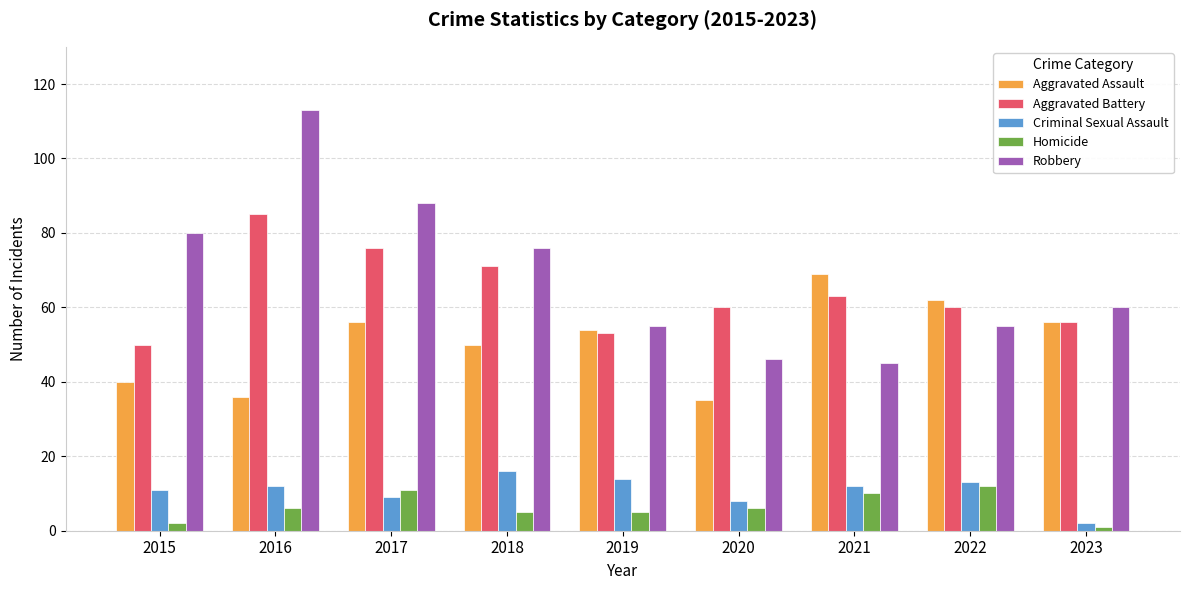

Reading left to right, what are all the values shown in this chart?

Aggravated Assault: 2015=40	2016=36	2017=56	2018=50	2019=54	2020=35	2021=69	2022=62	2023=56
Aggravated Battery: 2015=50	2016=85	2017=76	2018=71	2019=53	2020=60	2021=63	2022=60	2023=56
Criminal Sexual Assault: 2015=11	2016=12	2017=9	2018=16	2019=14	2020=8	2021=12	2022=13	2023=2
Homicide: 2015=2	2016=6	2017=11	2018=5	2019=5	2020=6	2021=10	2022=12	2023=1
Robbery: 2015=80	2016=113	2017=88	2018=76	2019=55	2020=46	2021=45	2022=55	2023=60